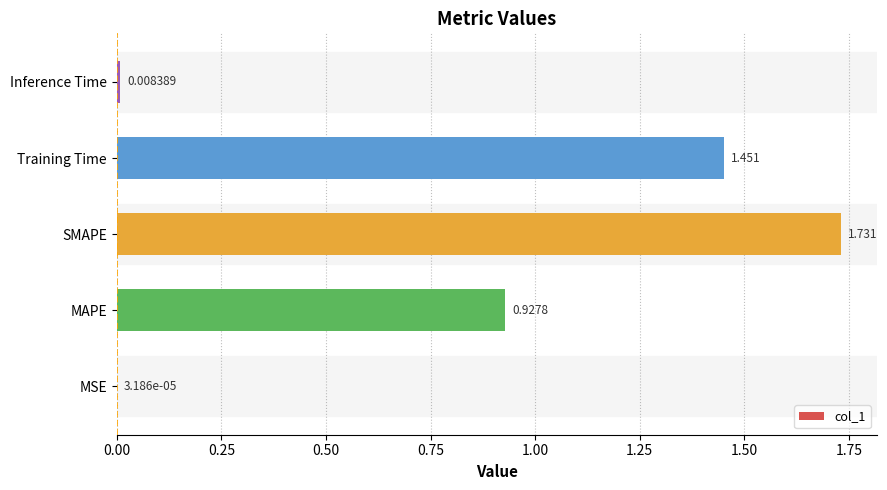

Where is the data nearest to the value 0?

MSE